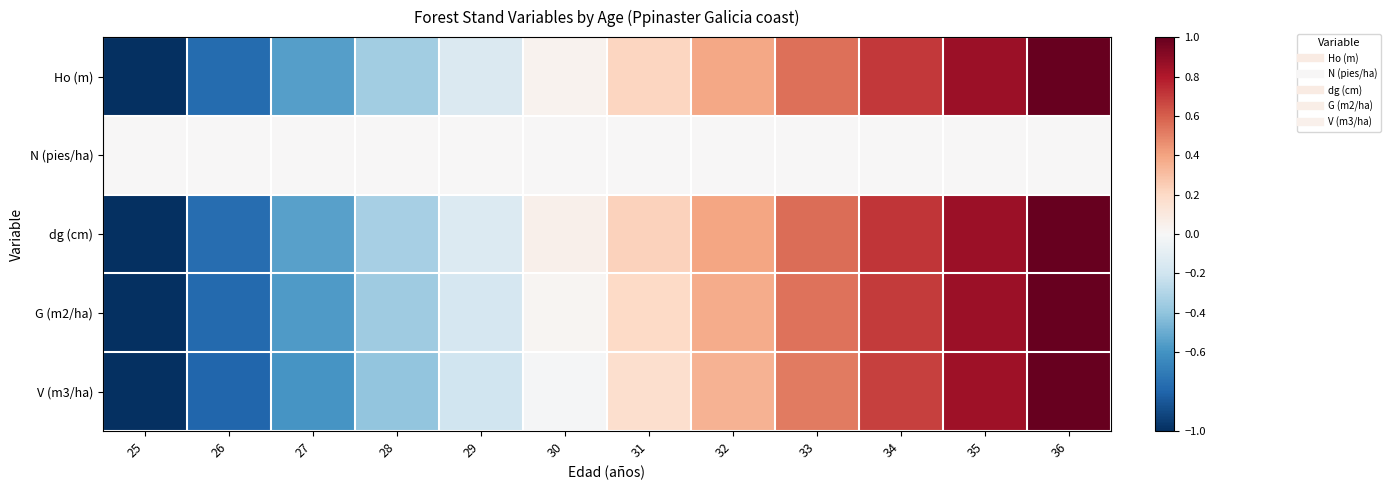

Reading right to left, list all the values displayed in this chart.

Ho (m): 36=1.0	35=0.9	34=0.7	33=0.6	32=0.4	31=0.2	30=0.0	29=-0.1	28=-0.3	27=-0.6	26=-0.8	25=-1.0
N (pies/ha): 36=0.0	35=0.0	34=0.0	33=0.0	32=0.0	31=0.0	30=0.0	29=0.0	28=0.0	27=0.0	26=0.0	25=0.0
dg (cm): 36=1.0	35=0.9	34=0.7	33=0.6	32=0.4	31=0.2	30=0.1	29=-0.1	28=-0.3	27=-0.5	26=-0.8	25=-1.0
G (m2/ha): 36=1.0	35=0.9	34=0.7	33=0.5	32=0.4	31=0.2	30=0.0	29=-0.2	28=-0.4	27=-0.6	26=-0.8	25=-1.0
V (m3/ha): 36=1.0	35=0.8	34=0.7	33=0.5	32=0.3	31=0.2	30=-0.0	29=-0.2	28=-0.4	27=-0.6	26=-0.8	25=-1.0